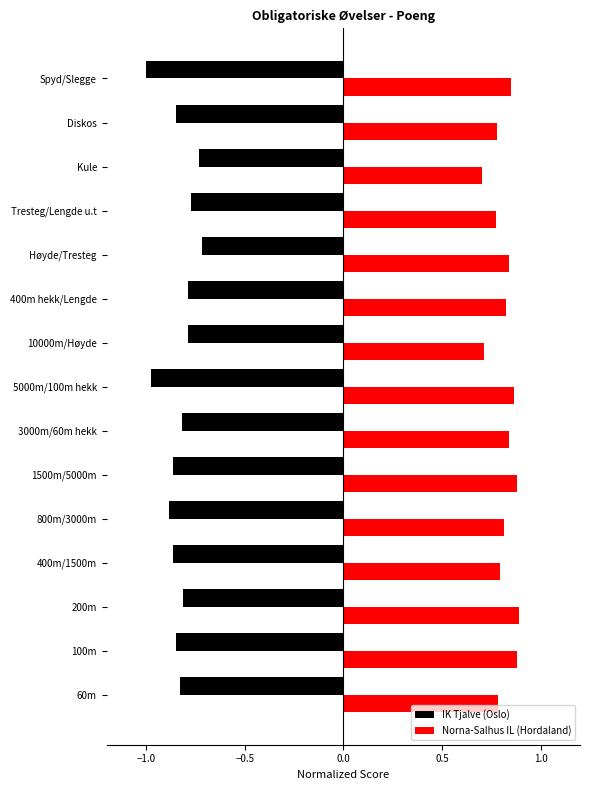

What is the lowest value of the IK Tjalve (Oslo) series?

-1.0